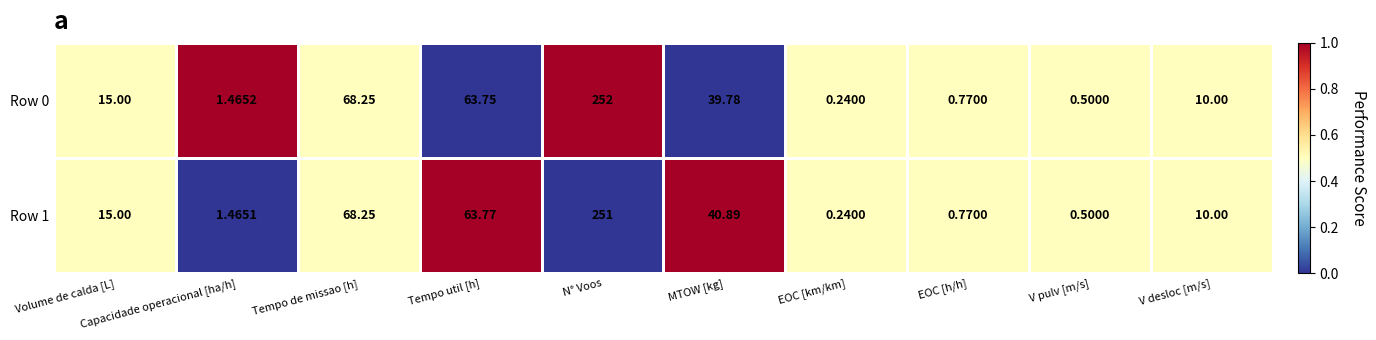

At which category does the chart reach its minimum across all series?

EOC [km/km]